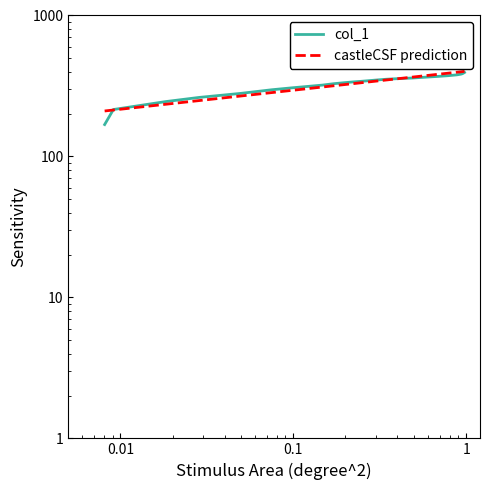

Rank the categories by value from lowest to highest.

0.0081, 0.0091, 0.0183, 0.0284, 0.0497, 0.0751, 0.0984, 0.1227, 0.1471, 0.1714, 0.1968, 0.2211, 0.2454, 0.2688, 0.2931, 0.3418, 0.3925, 0.4899, 0.5882, 0.6866, 0.784, 0.8834, 0.932, 0.9513, 0.9767